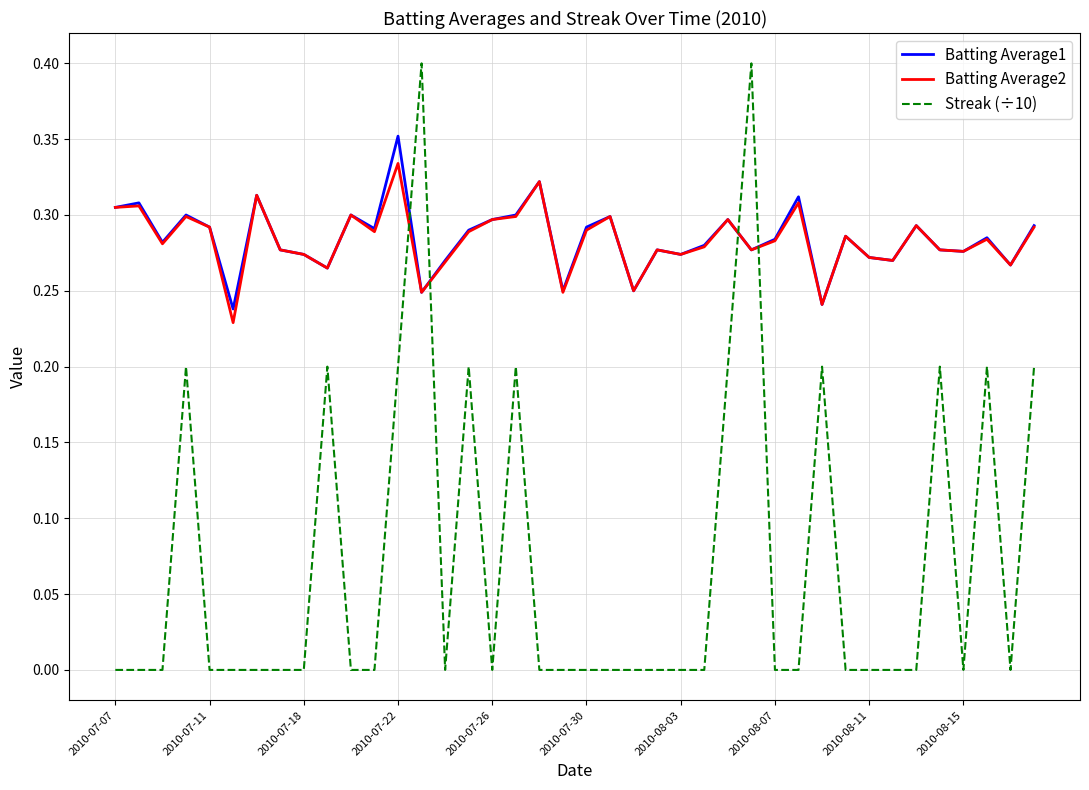

Rank the series by their maximum value, from lowest to highest.

Batting Average2, Batting Average1, Streak (÷10)